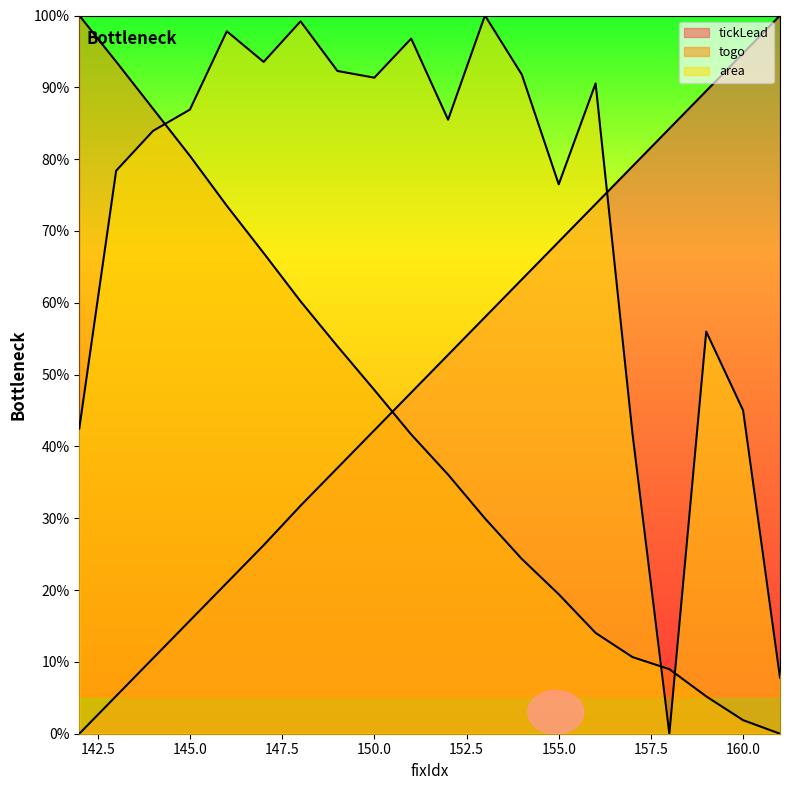

Reading left to right, what are all the values shown in this chart?

tickLead: 0.0	5.2	10.5	15.7	21.0	26.2	31.7	37.0	42.3	47.5	52.8	58.0	63.3	68.5	73.8	79.0	84.2	89.5	94.8	100.0
togo: 100.0	93.6	87.0	80.5	73.5	66.9	60.2	54.0	47.9	41.7	36.1	30.0	24.3	19.4	14.0	10.7	9.0	5.2	1.9	0.0
area: 42.5	78.4	83.9	86.9	97.8	93.5	99.2	92.3	91.3	96.8	85.5	100.0	91.8	76.5	90.5	41.8	0.0	56.0	45.0	7.8